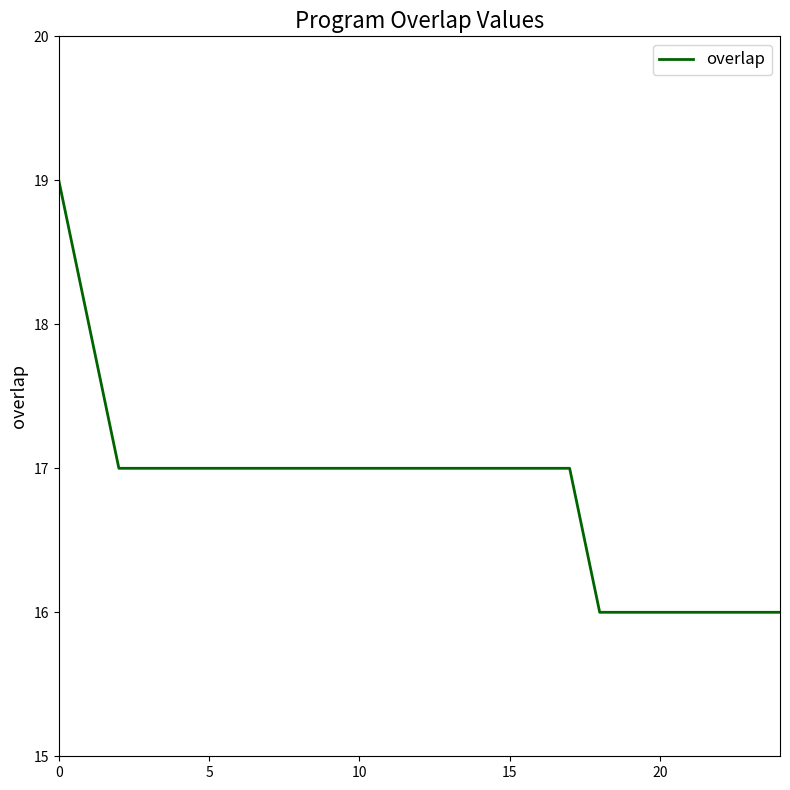

What is the maximum value shown in the chart?

19